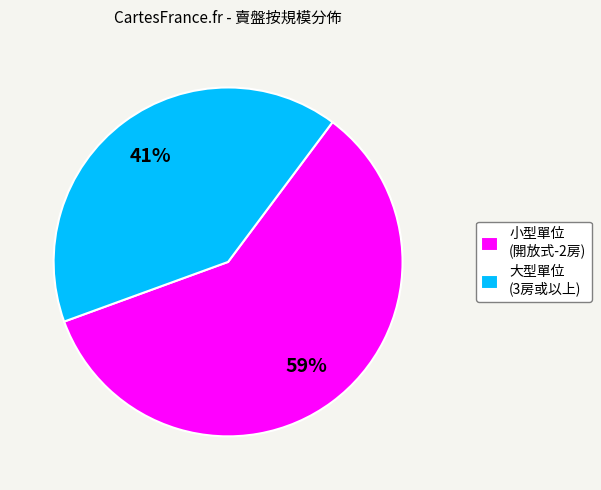

To the nearest percent, what is the difference between the largest and smallest slice percentages?

18%